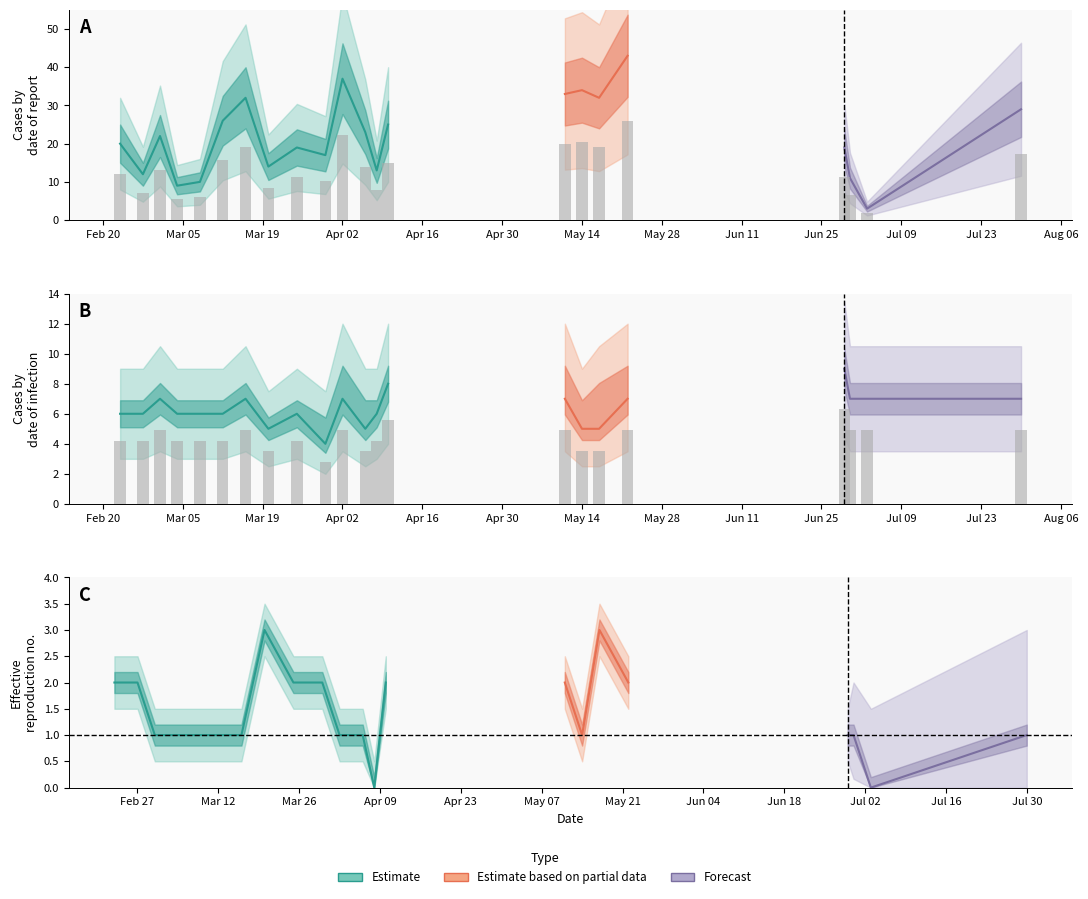

What position from the left is 2024-05-14?

16